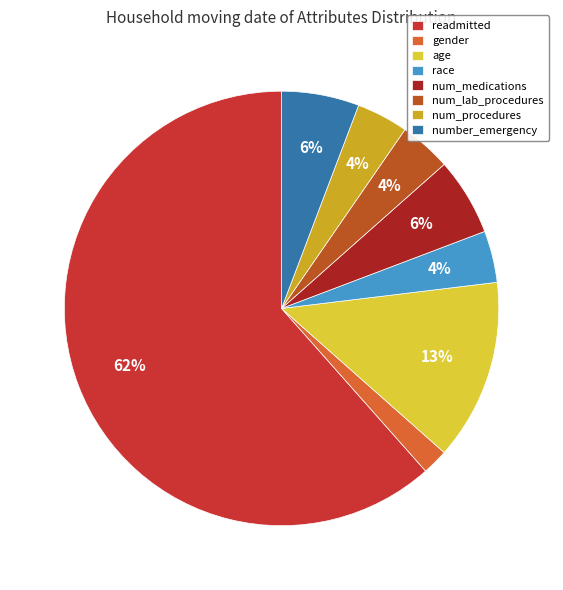

True or false: num_lab_procedures accounts for 4% of the total.

True